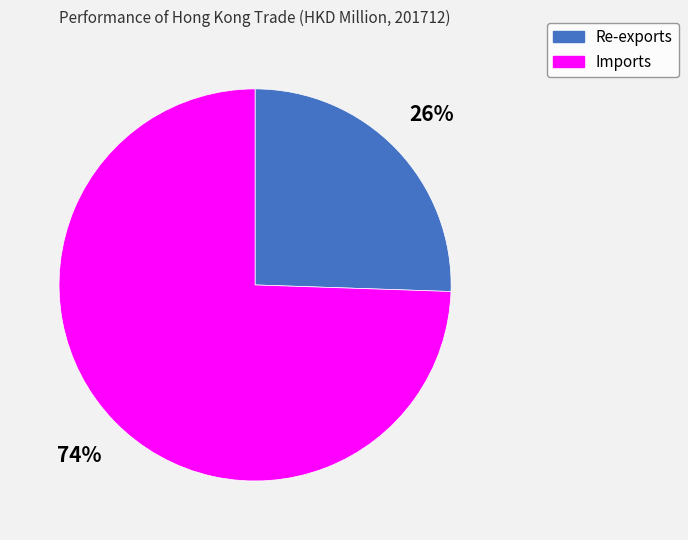

Between Re-exports and Imports, which is larger?

Imports